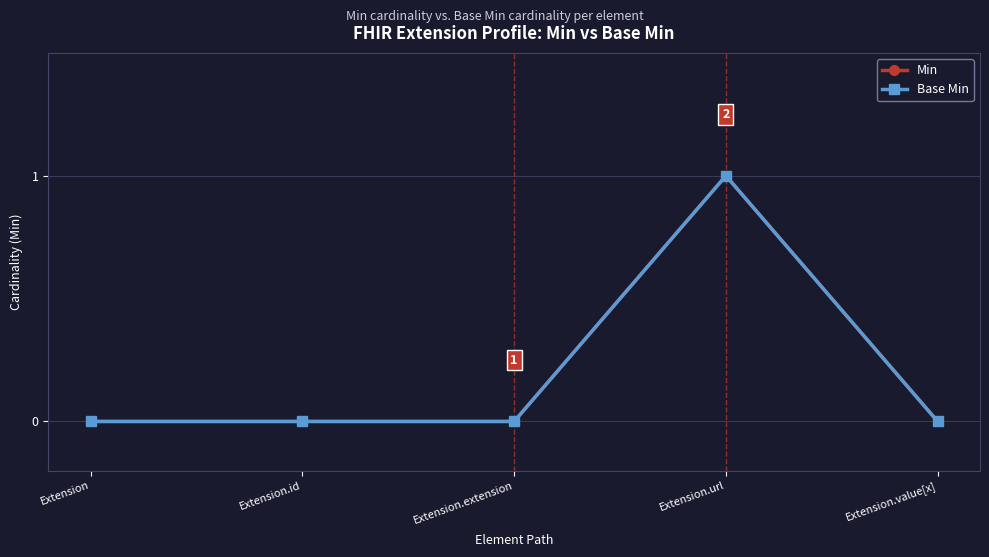

Count the Base Min values in the range 0 to 1.

5